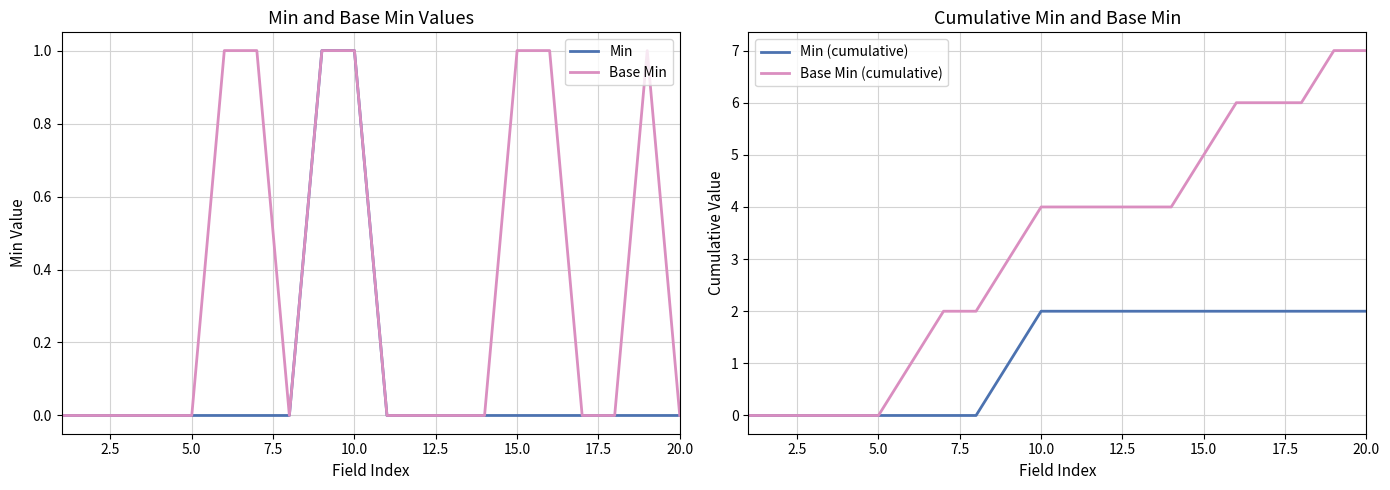

What value does the Min series have at 10.0?

1